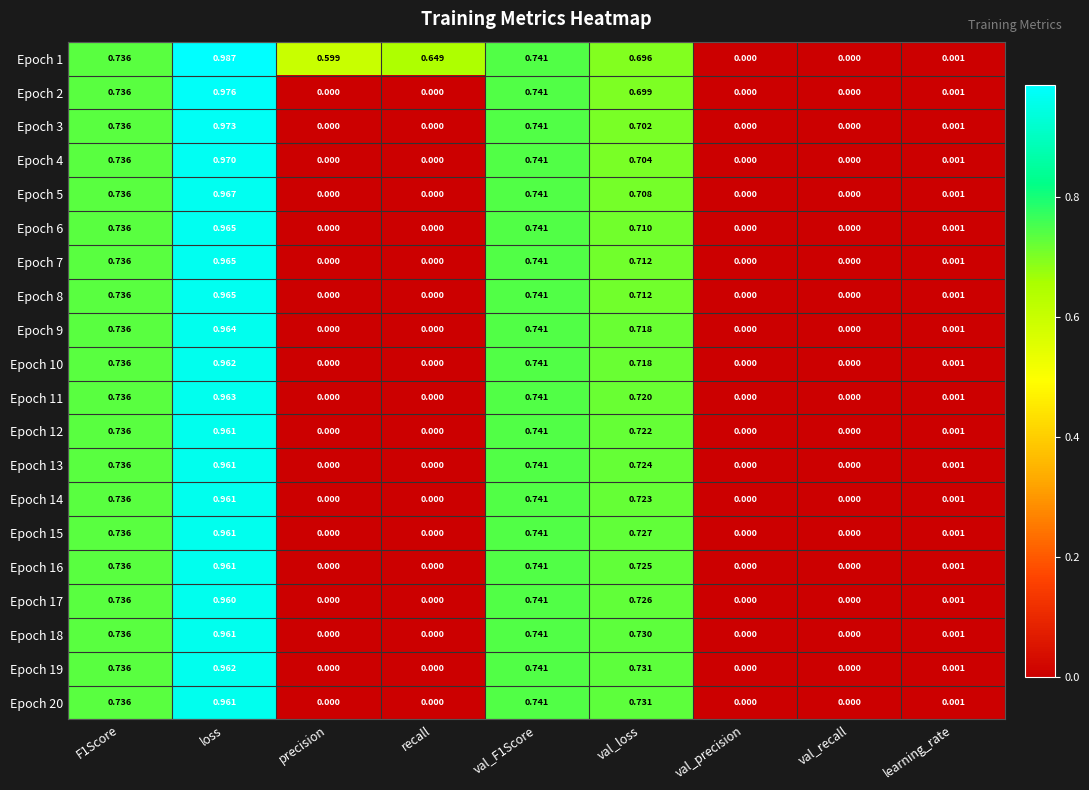

Is the value of Epoch 13 at learning_rate greater than the value of Epoch 16 at recall?

Yes